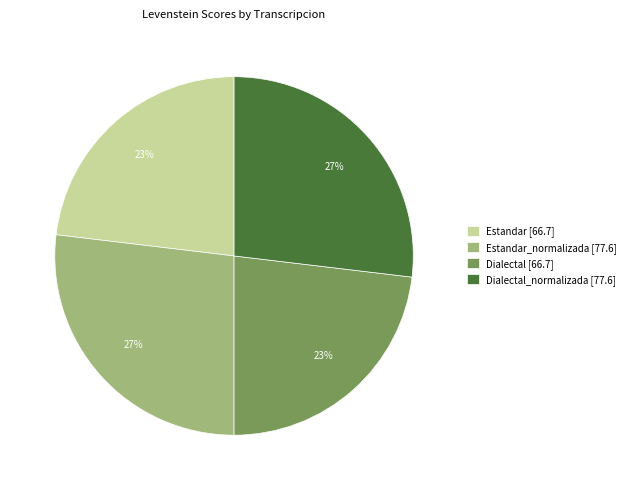

Is there any slice that represents more than half of the pie?

No